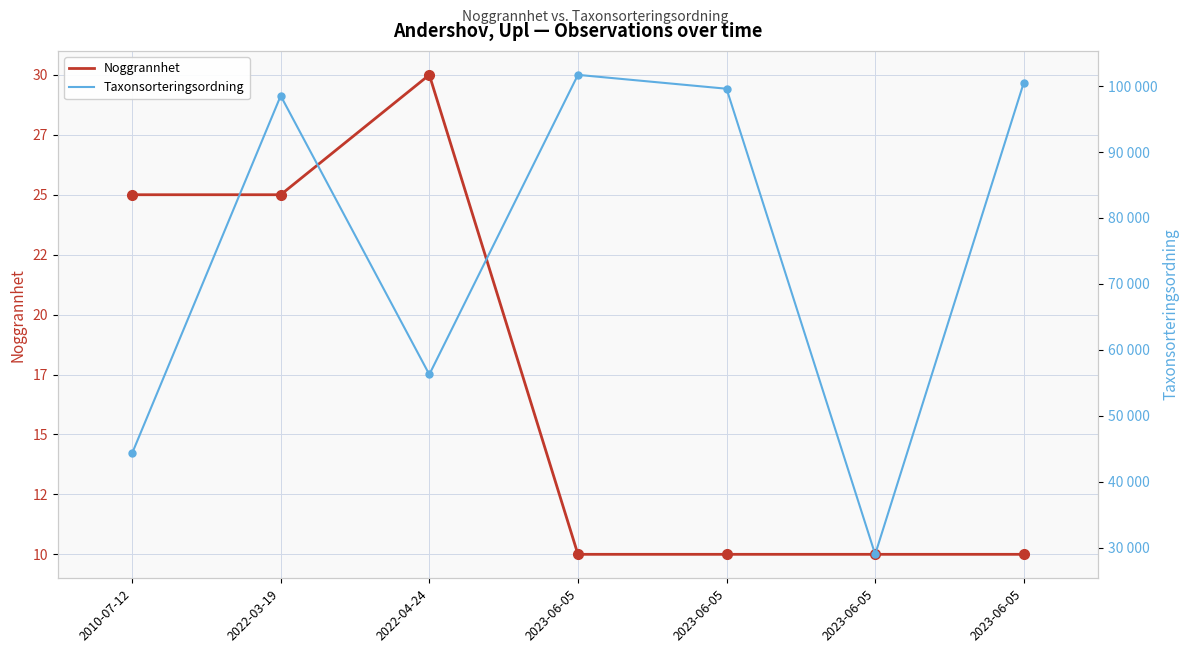

Reading right to left, what are all the values shown in this chart?

Noggrannhet: 2023-06-05=10	2023-06-05=10	2023-06-05=10	2023-06-05=10	2022-04-24=30	2022-03-19=25	2010-07-12=25
Taxonsorteringsordning: 2023-06-05=100515	2023-06-05=29029	2023-06-05=99590	2023-06-05=101692	2022-04-24=56286	2022-03-19=98520	2010-07-12=44327